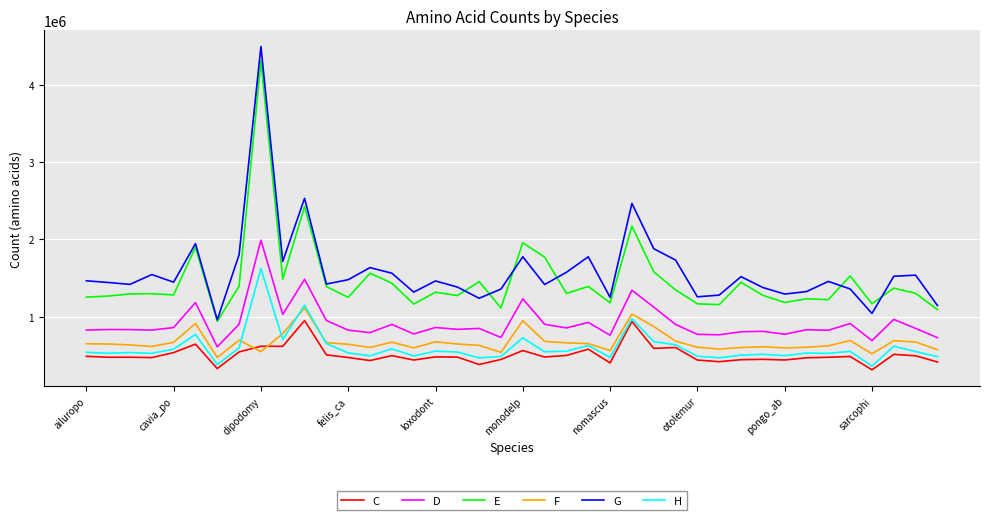

What is the minimum value shown in the chart?

309428